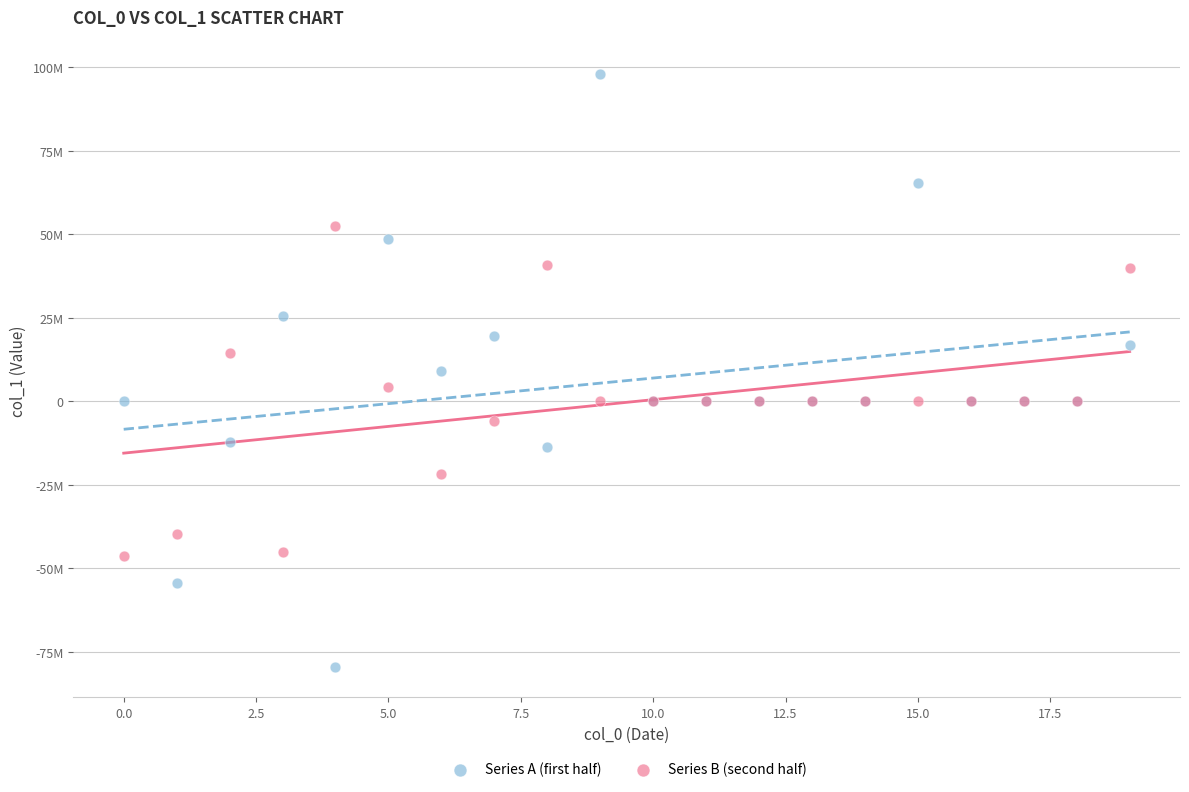

Which series has the widest spread of Y values?

Series A (first half)